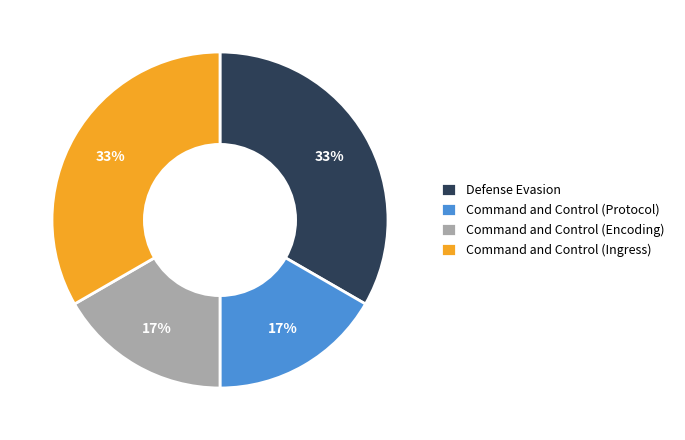

To the nearest percent, what portion does Defense Evasion represent?

33%